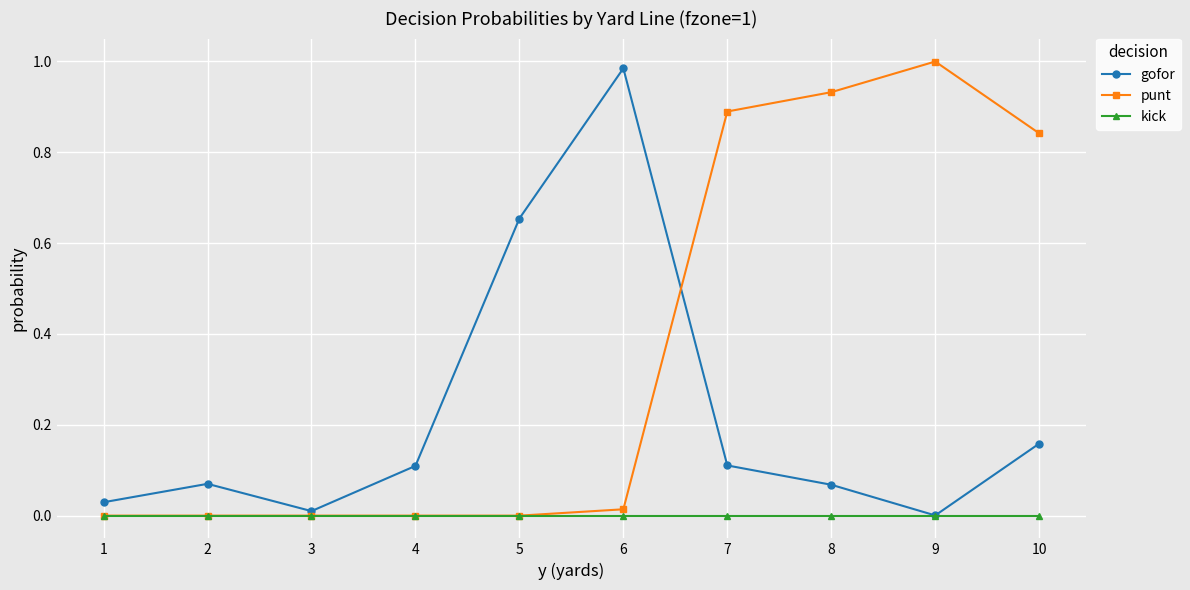

How many lines are shown in the chart?

3